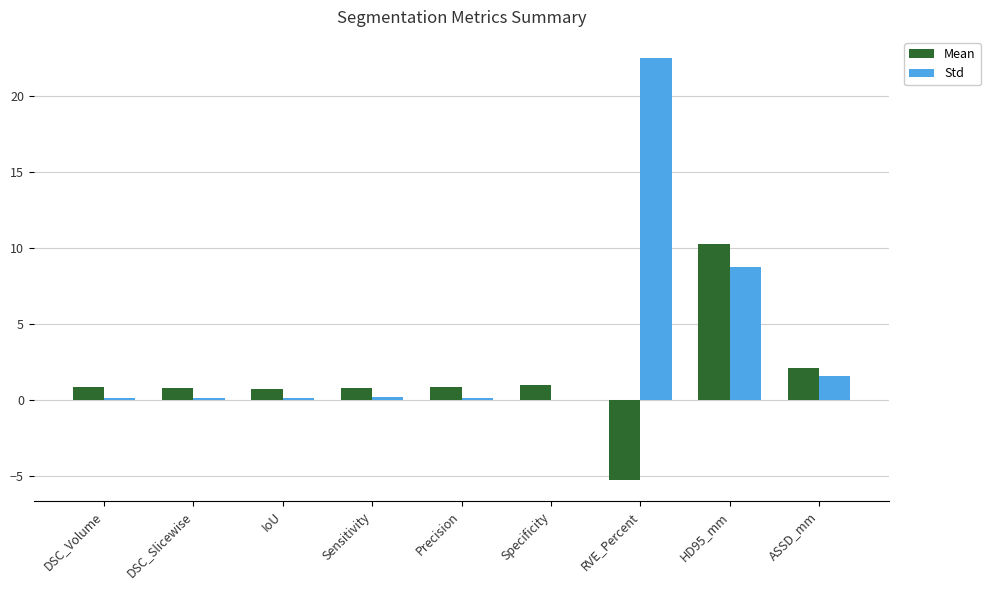

Which series has the largest range (max minus min)?

Std